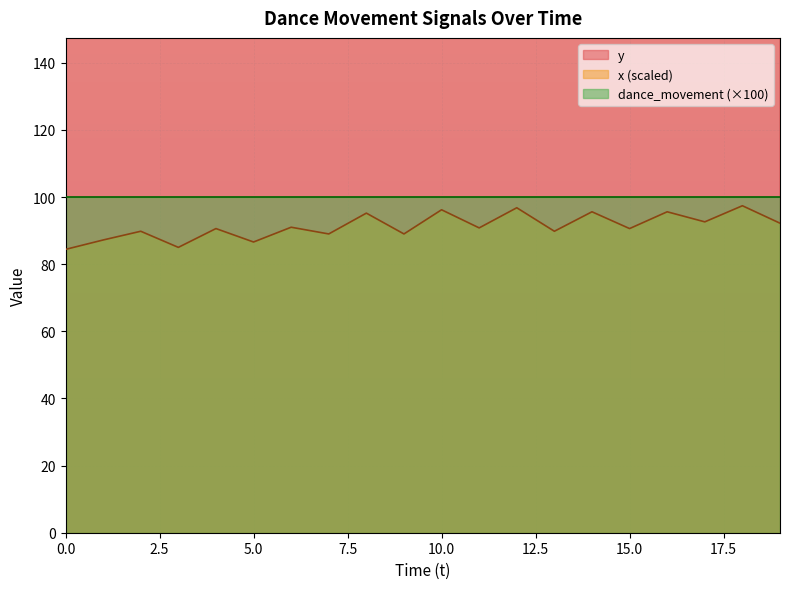

What is the minimum value for x (scaled)?

84.4